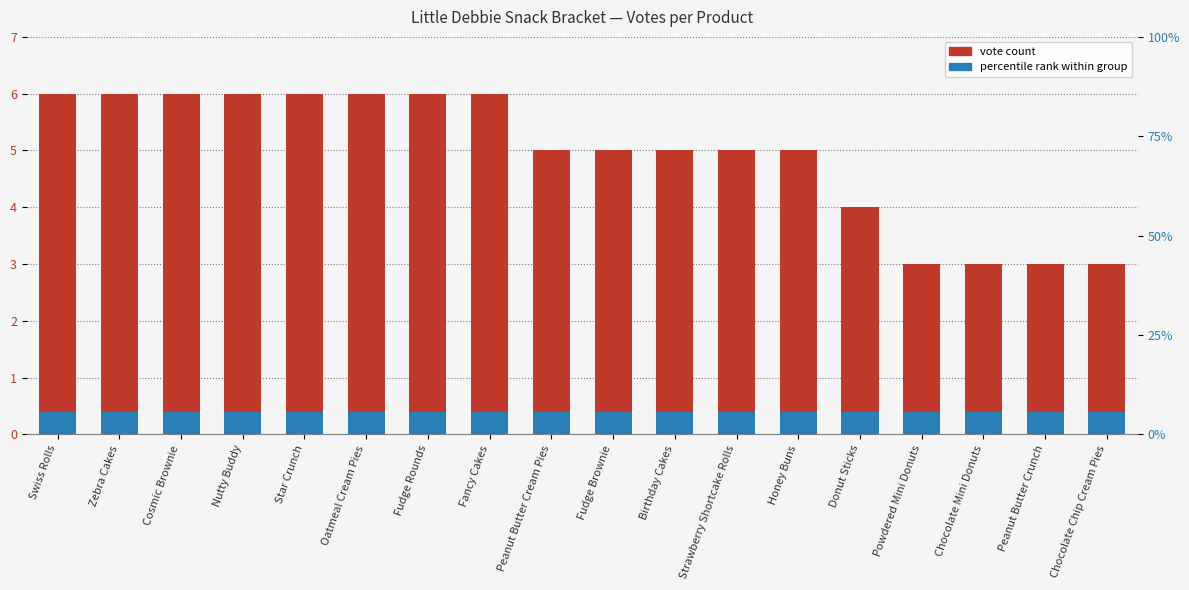

Which series has the largest total across all categories?

Vote count